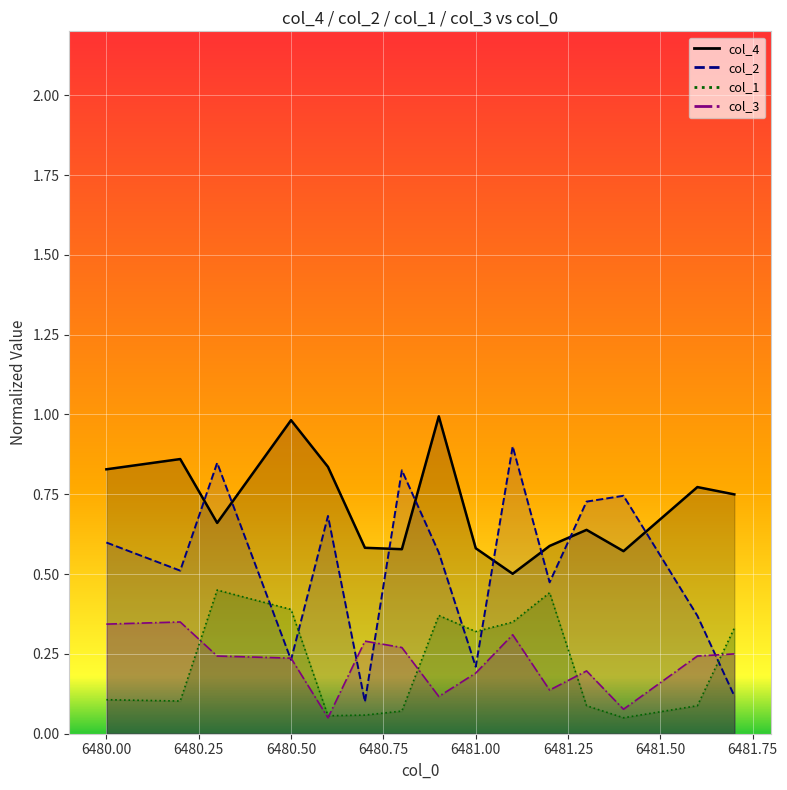

What is the sum of the col_2 values at 6481.0 and 6481.6?

0.6